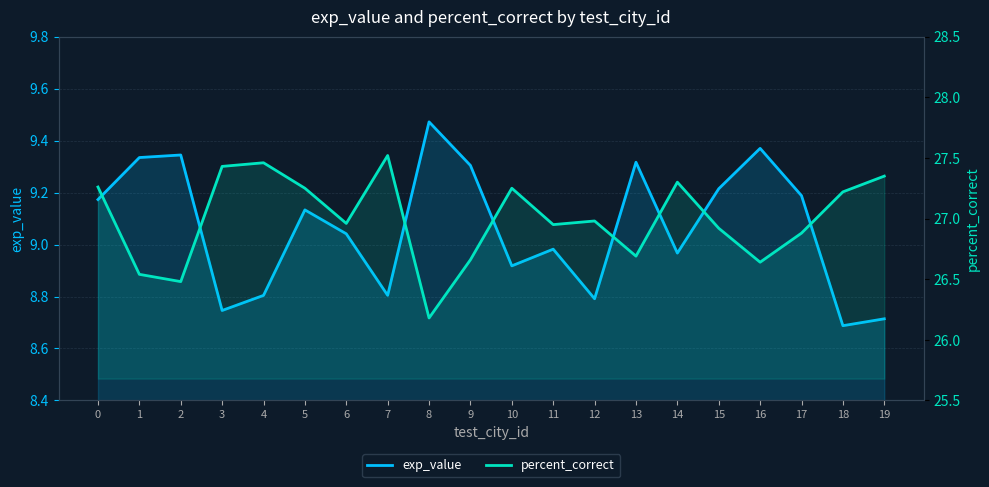

At which label does exp_value reach its peak?

8